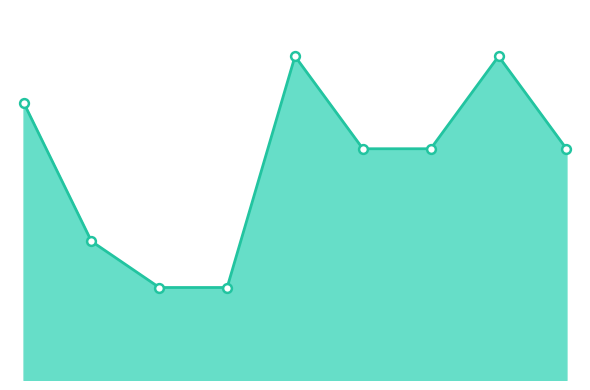

Is this an area chart (filled region under the line)?

Yes